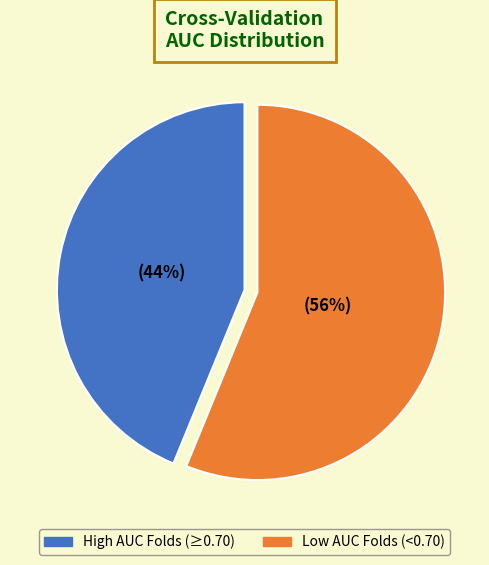

To the nearest percent, what is the difference between the largest and smallest slice percentages?

12%